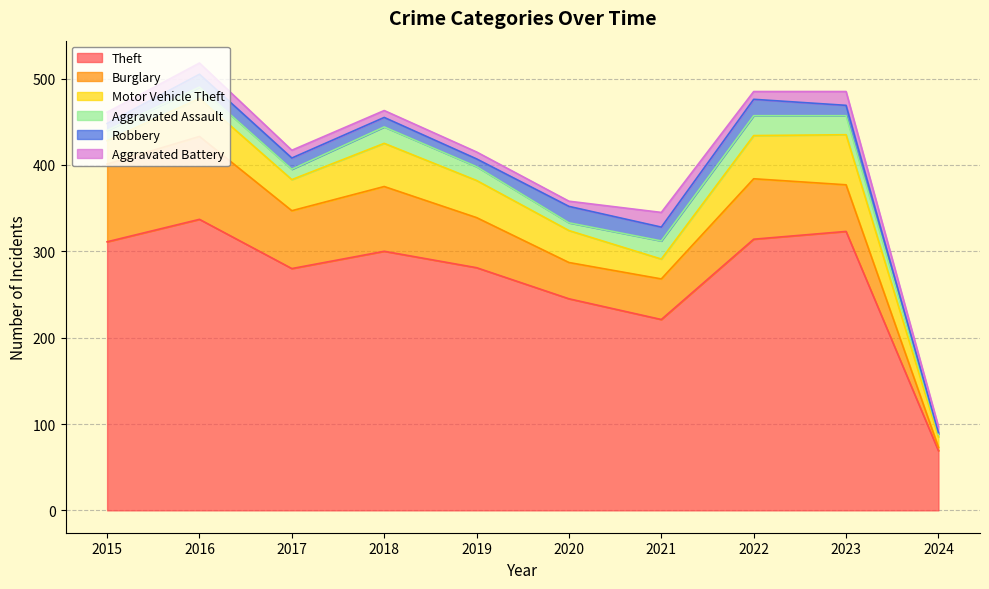

True or false: Robbery has more than 2 points higher than both neighbors.

True